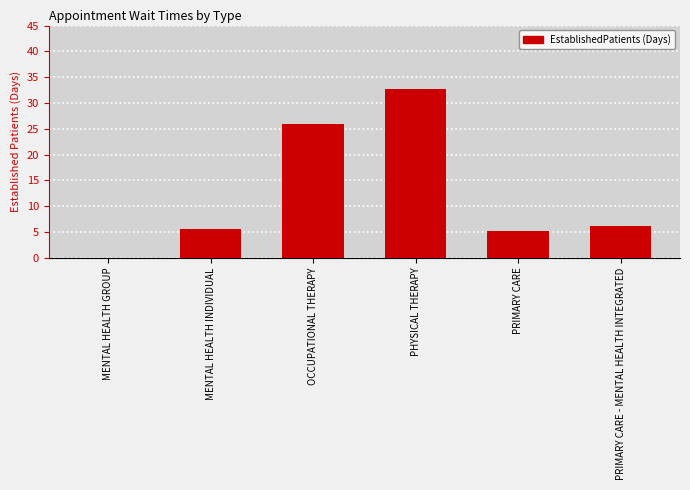

What is the maximum value shown in the chart?

32.8